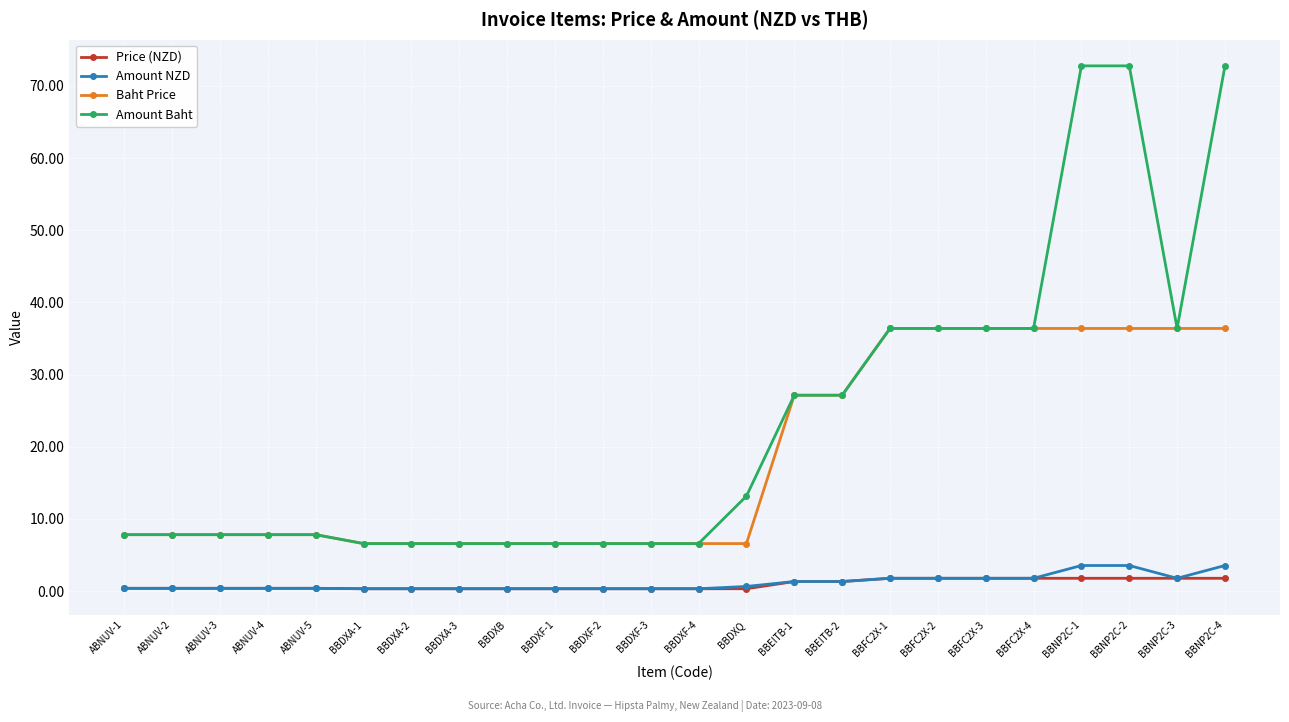

What position from the right is BBEITB-2?

9